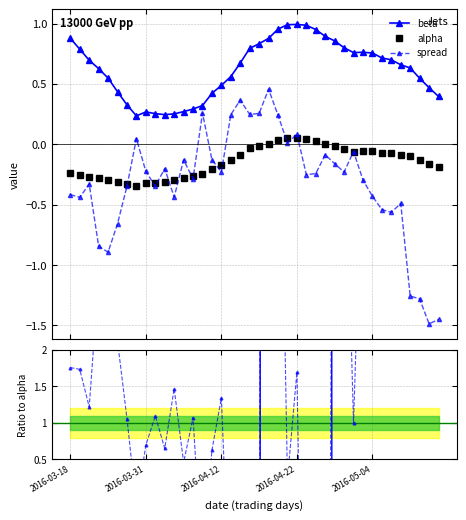

The beta series shows 0.5 at 37. True or false?

True